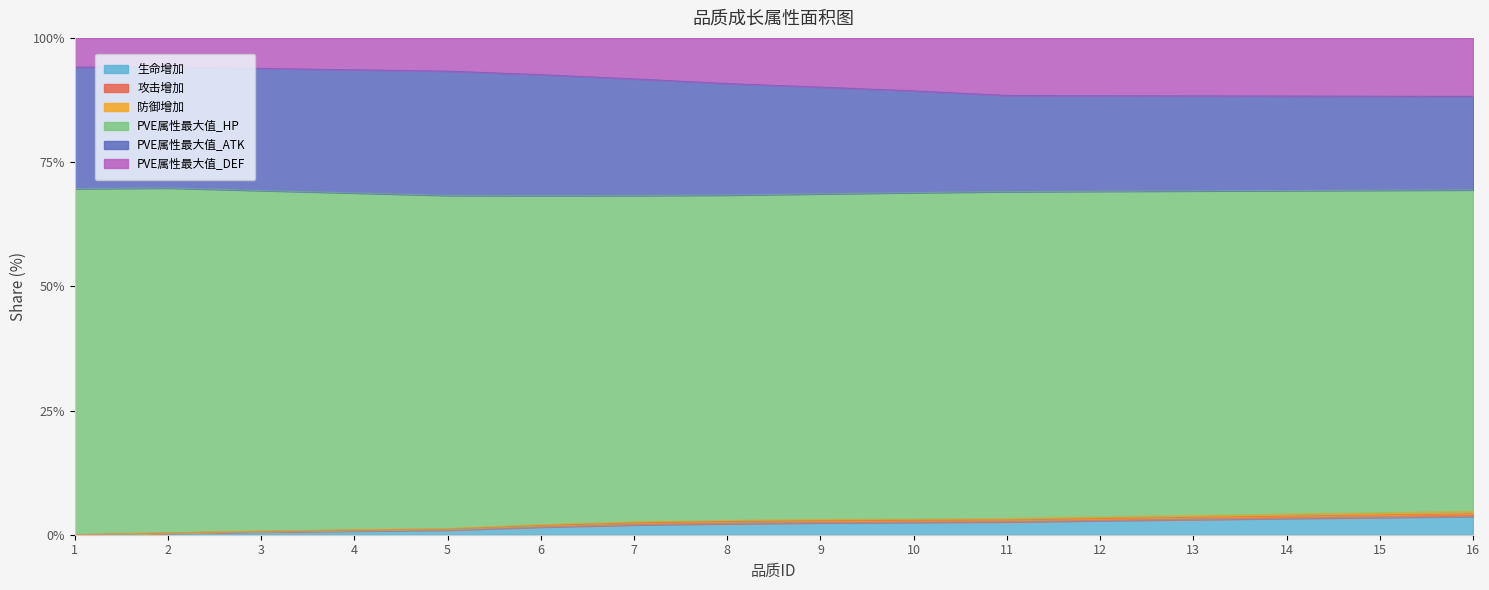

What is the highest value of the 生命增加 series?

3.7